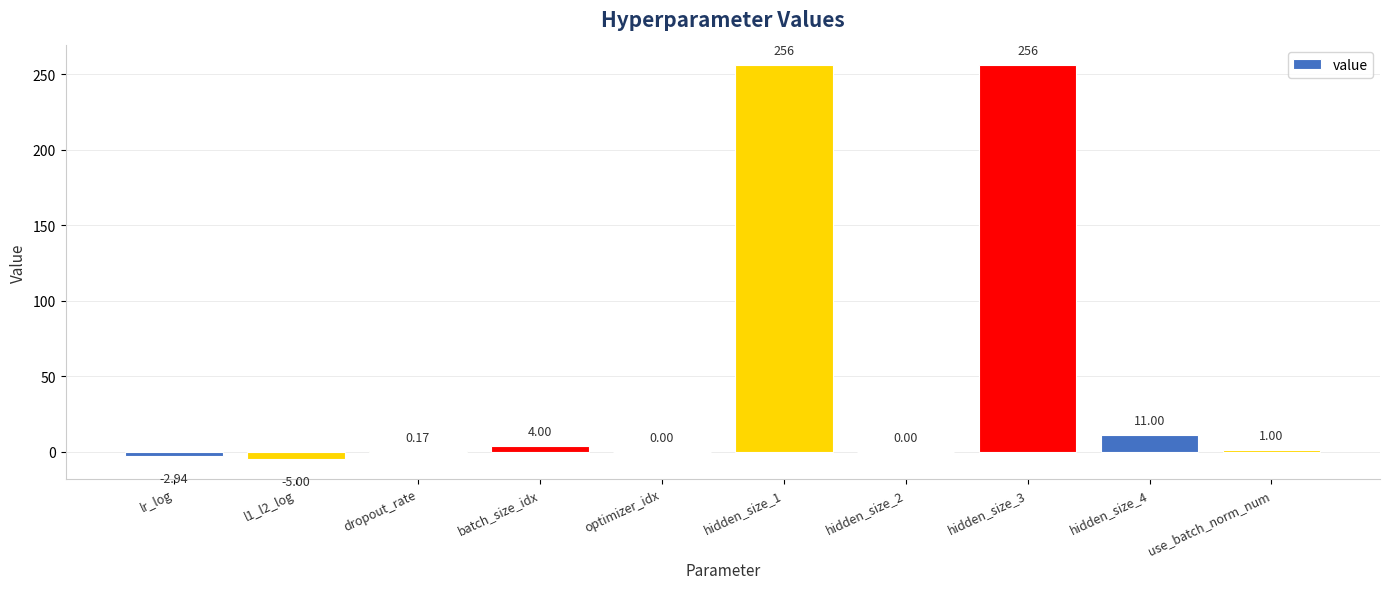

Approximately how many times larger is the value at hidden_size_1 compared to hidden_size_4?

23.3